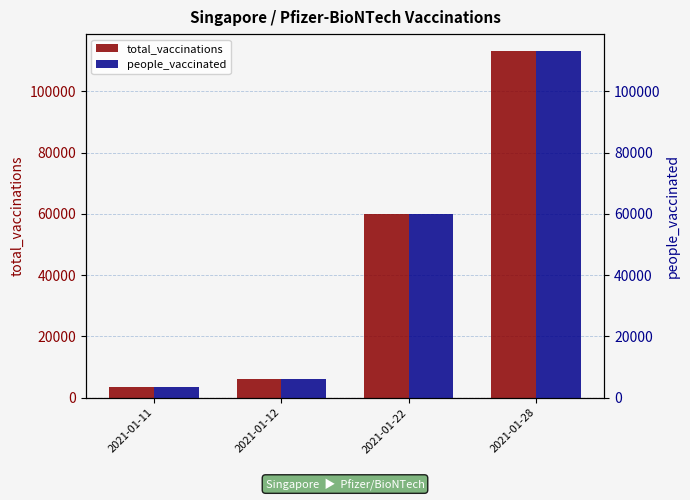

What is the sum of all people_vaccinated values?

182600